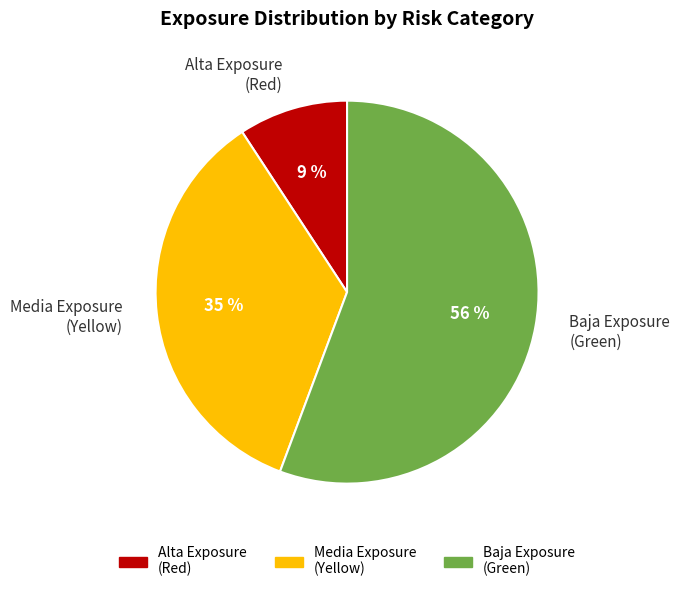

To the nearest percent, what percentage of the pie is Media Exposure (Yellow)?

35%